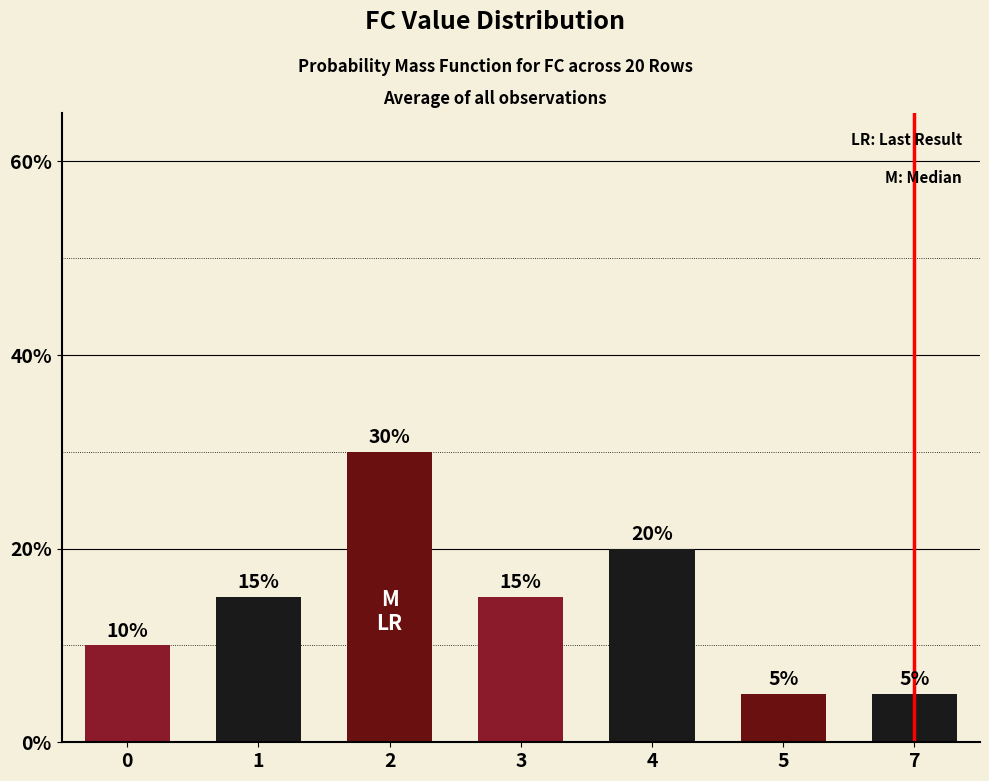

How many values are between 0 and 1?

7